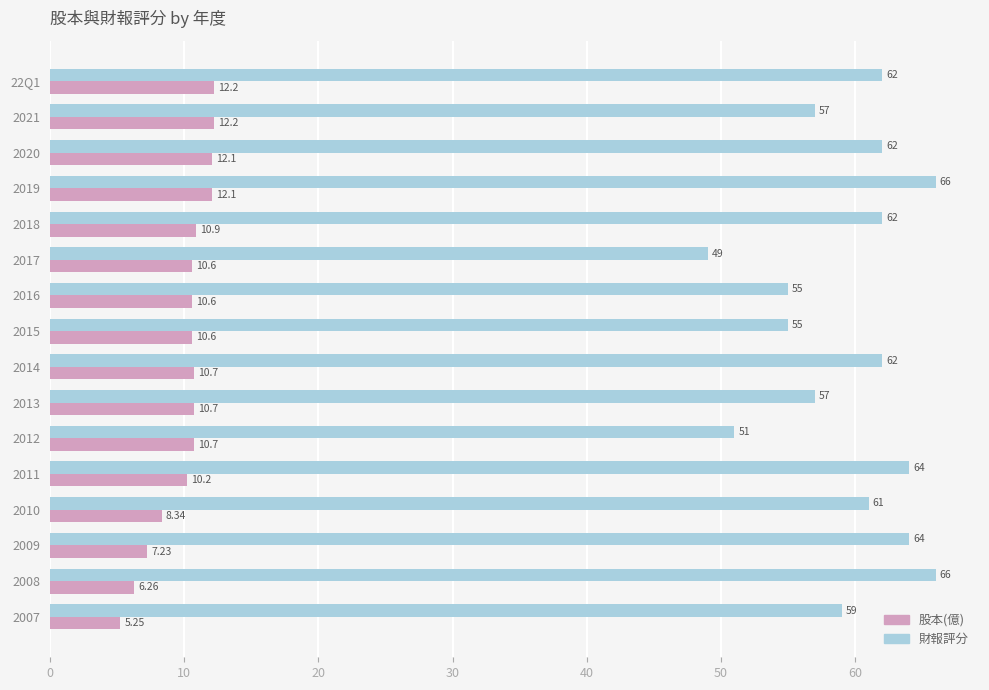

How many values in the 財報評分 series are below 62?

8